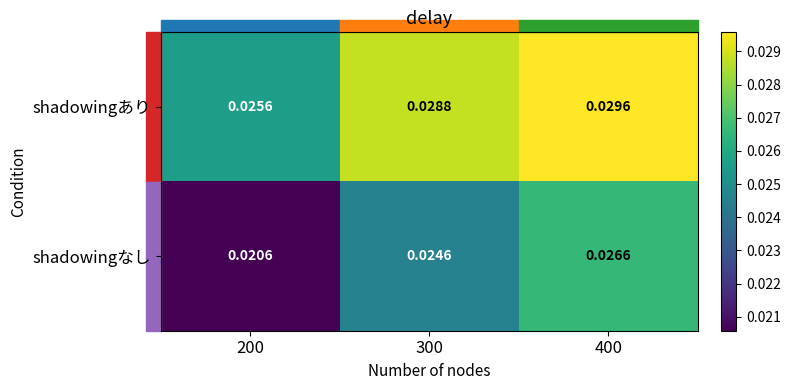

At 400, list the series in order from largest to smallest.

shadowingあり, shadowingなし